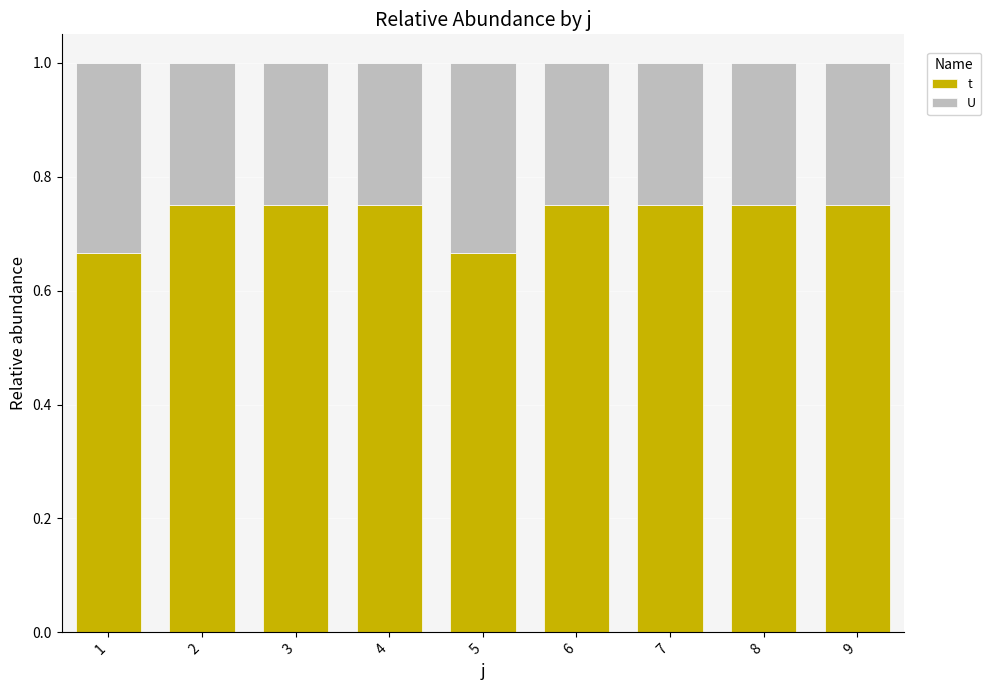

List the series in order of their overall mean, highest first.

t, U